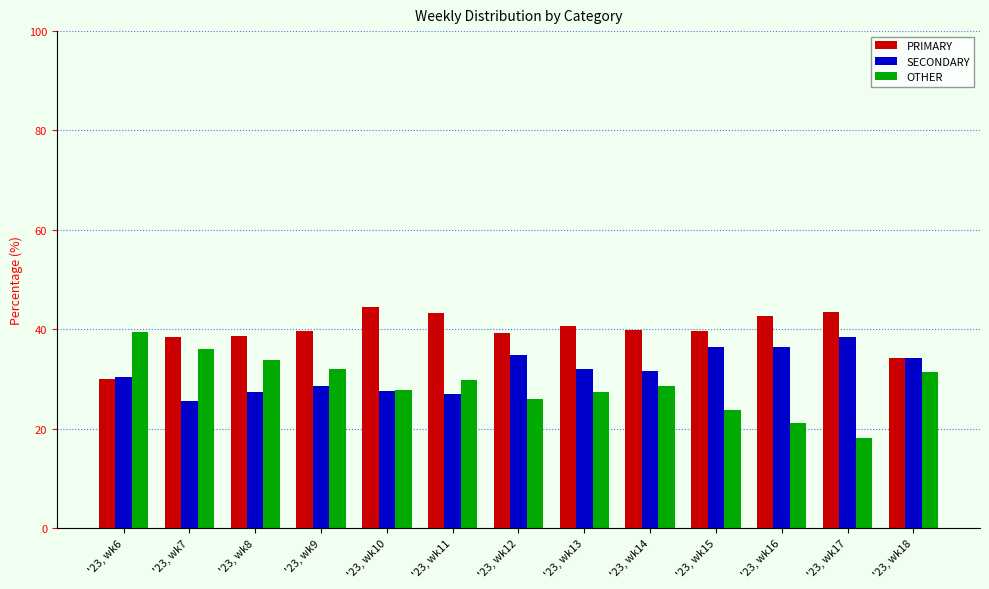

List the labels in order of SECONDARY value, largest first.

'23, wk17, '23, wk15, '23, wk16, '23, wk12, '23, wk18, '23, wk13, '23, wk14, '23, wk6, '23, wk9, '23, wk10, '23, wk8, '23, wk11, '23, wk7